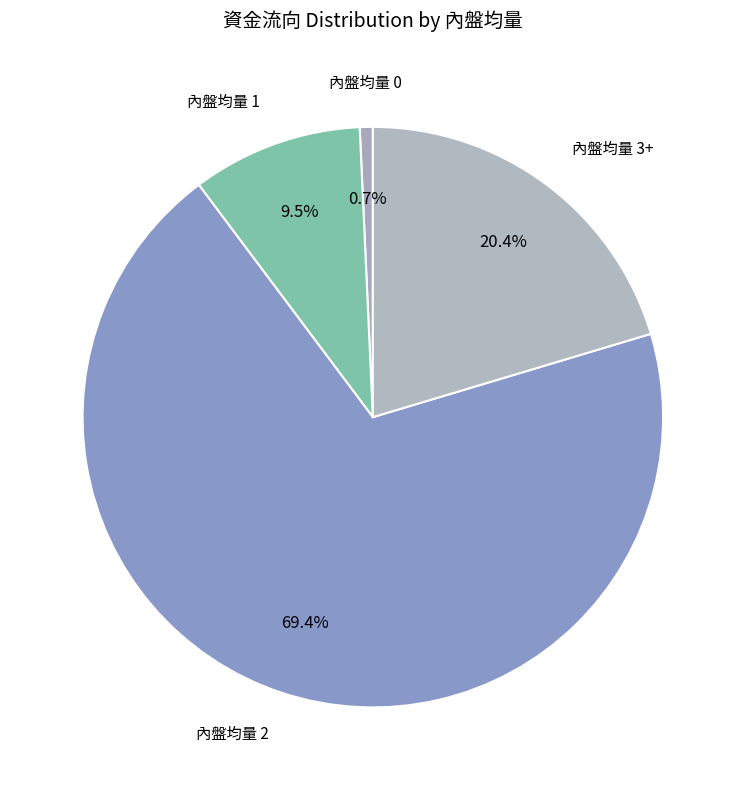

How many slices are in this pie chart?

4